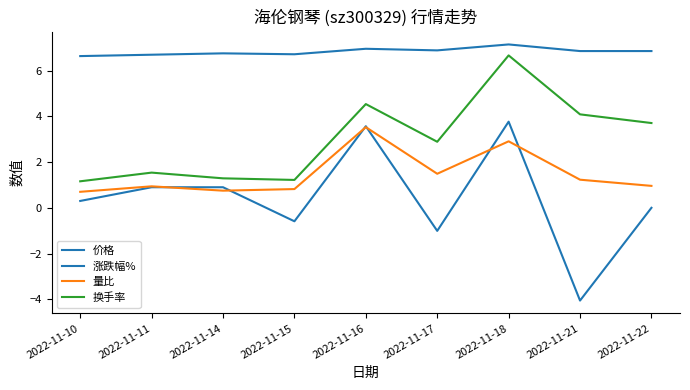

The value of 涨跌幅% at 2022-11-18 is 5.6. True or false?

False